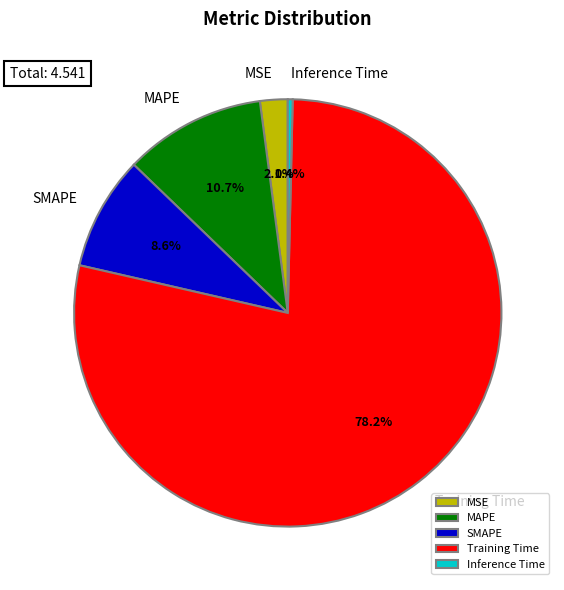

How many slices are in this pie chart?

5